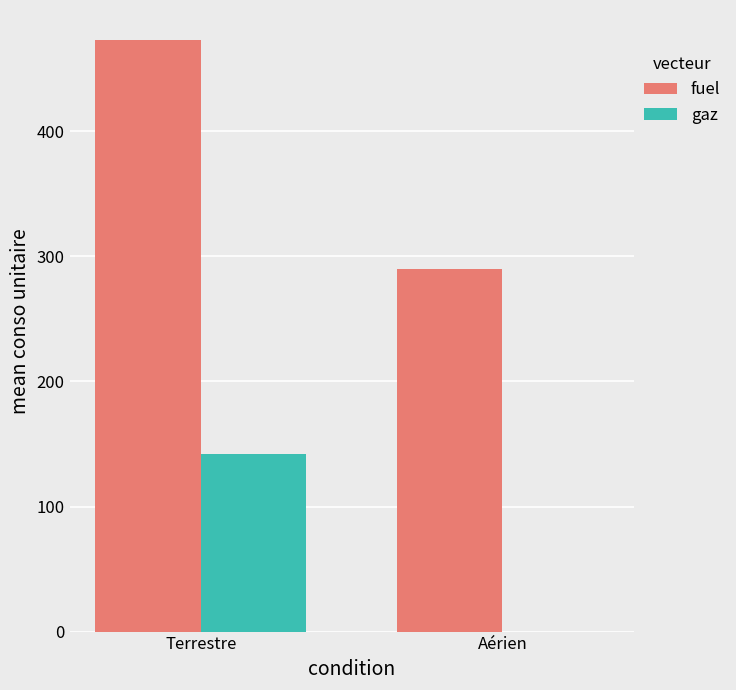

Between Terrestre and Aérien, which series saw the biggest shift?

fuel